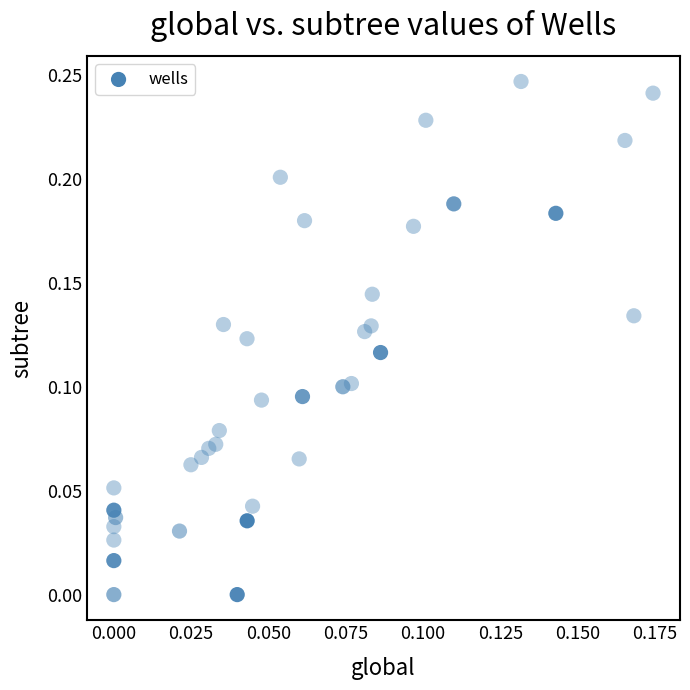

How many points are shown in the scatter plot?

37